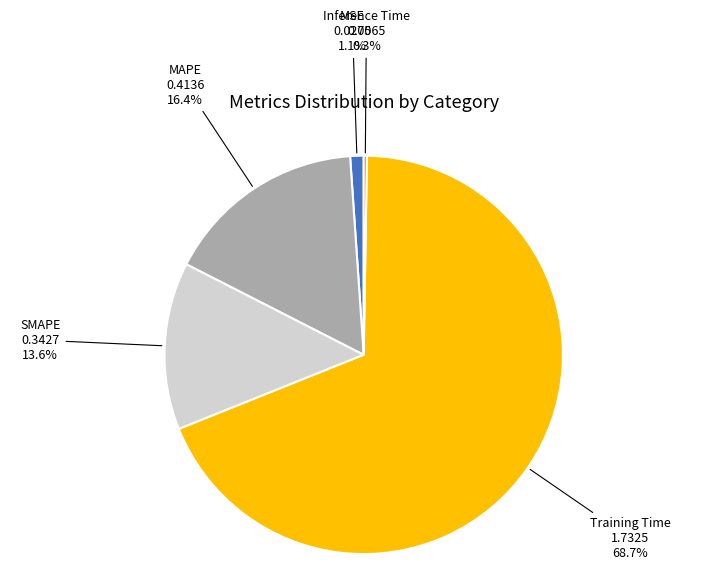

Is the sum of MSE and Training Time greater than half?

Yes